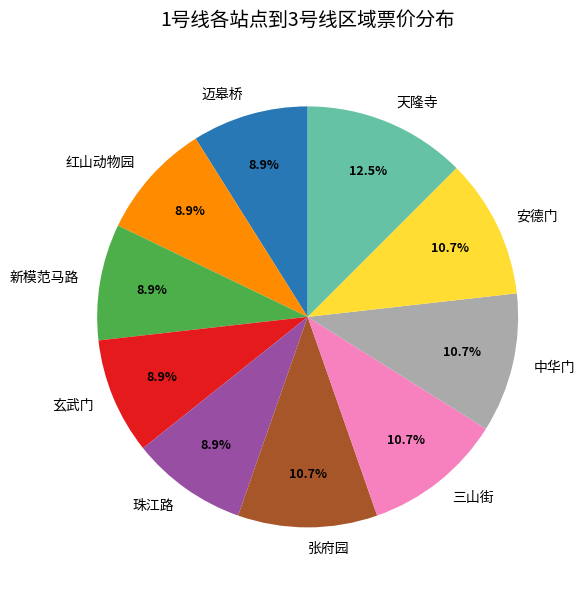

Does any single category account for the majority?

No